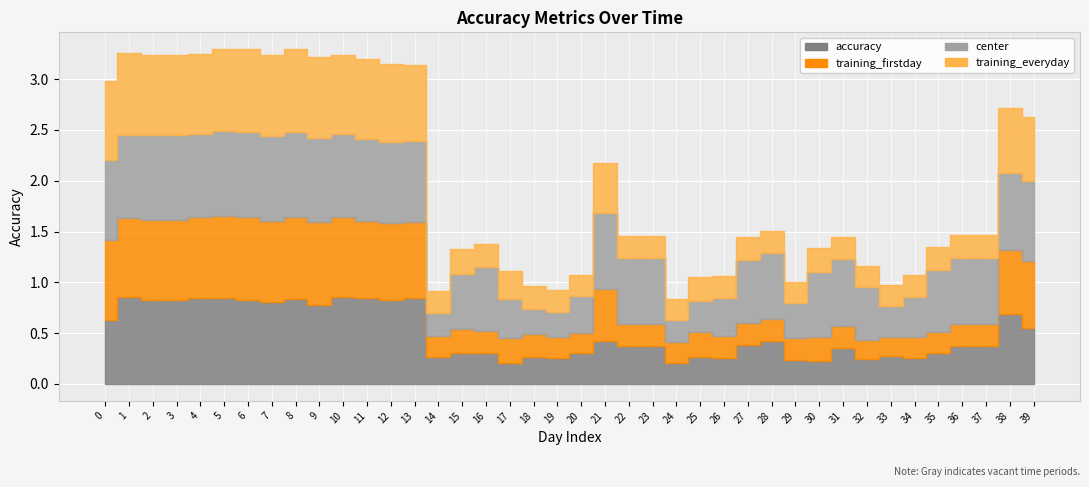

Which series has the largest total across all categories?

center